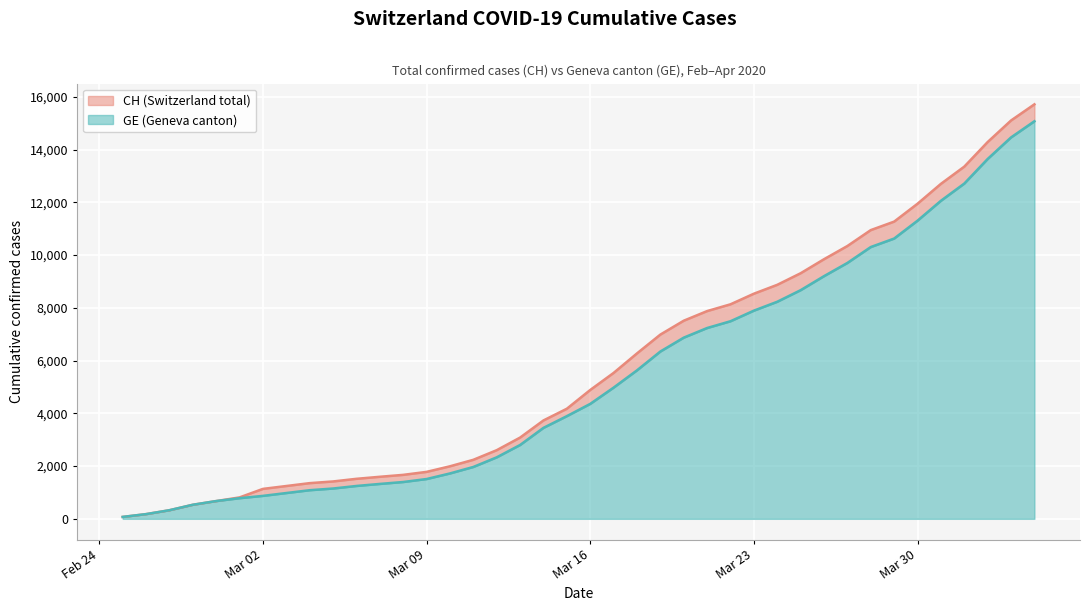

True or false: GE and CH intersect in this chart.

False